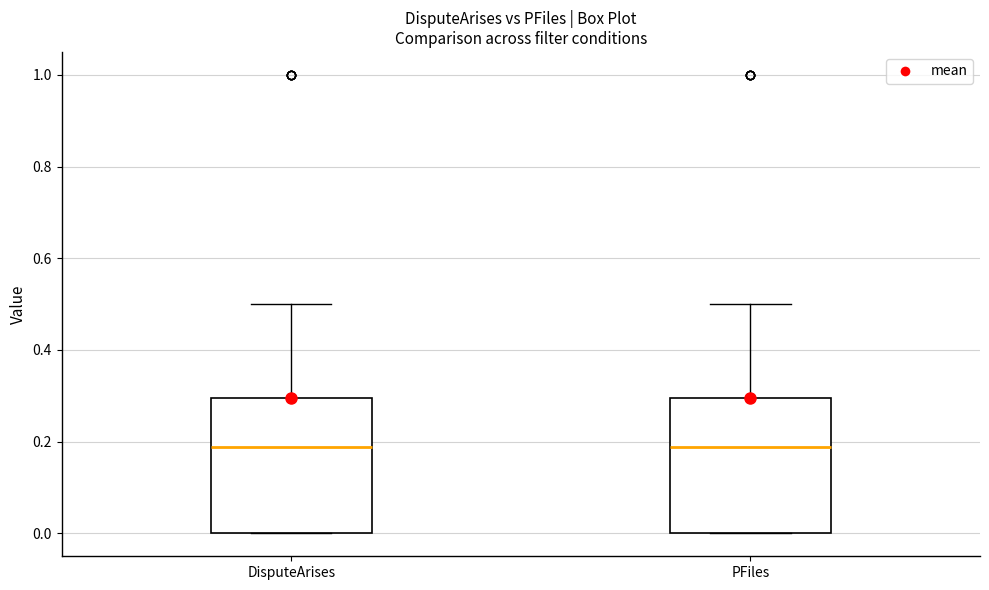

Where does the upper whisker of the box for DisputeArises end on the y-axis? The values are not printed on the chart, so give them approximately, as read against the axis.

0.50